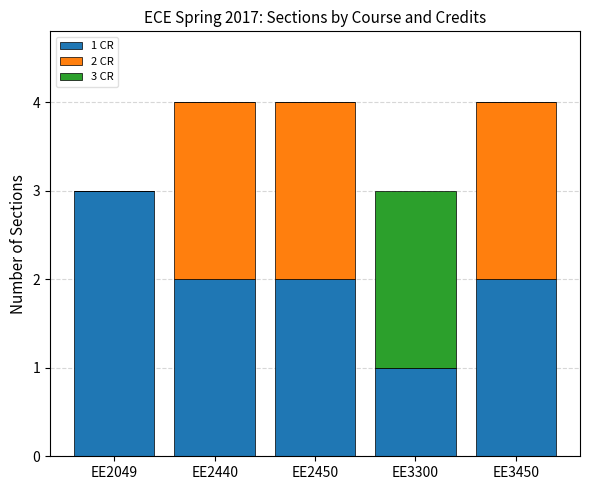

What is the total value across all series at EE2049?

3